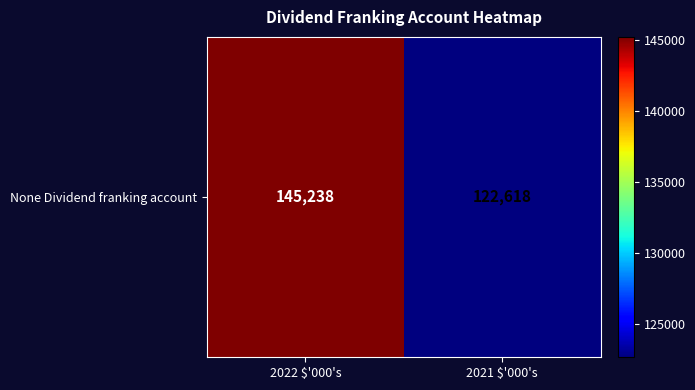

What is the change in value from 2022 $'000's to 2021 $'000's?

-22620